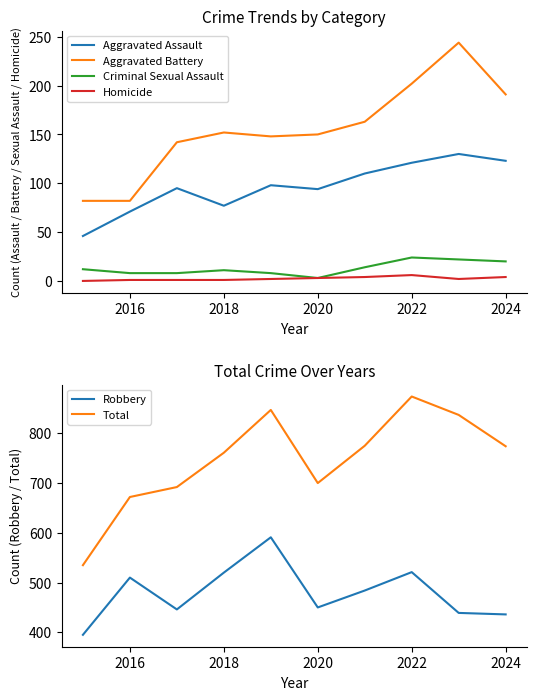

True or false: Homicide and Total intersect in this chart.

False